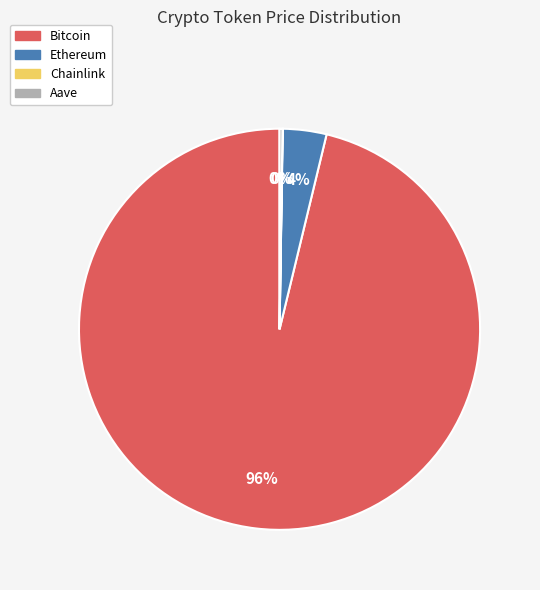

Between Bitcoin and Ethereum, which is larger?

Bitcoin